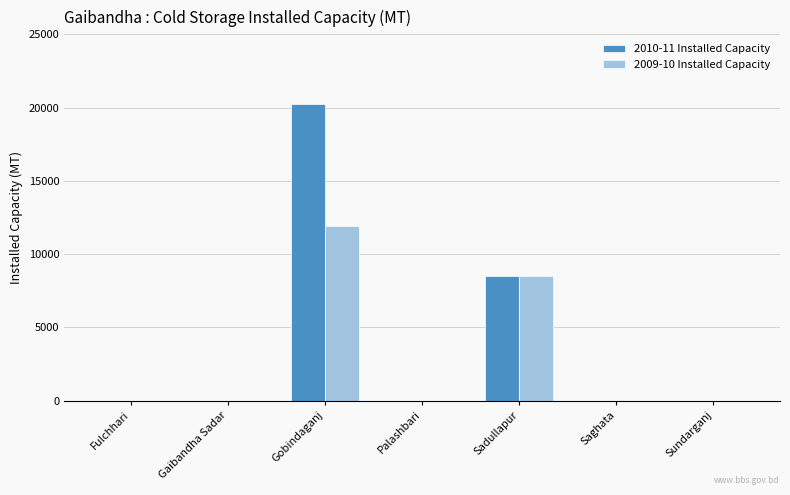

Which series has the largest total across all categories?

2010-11 Installed Capacity